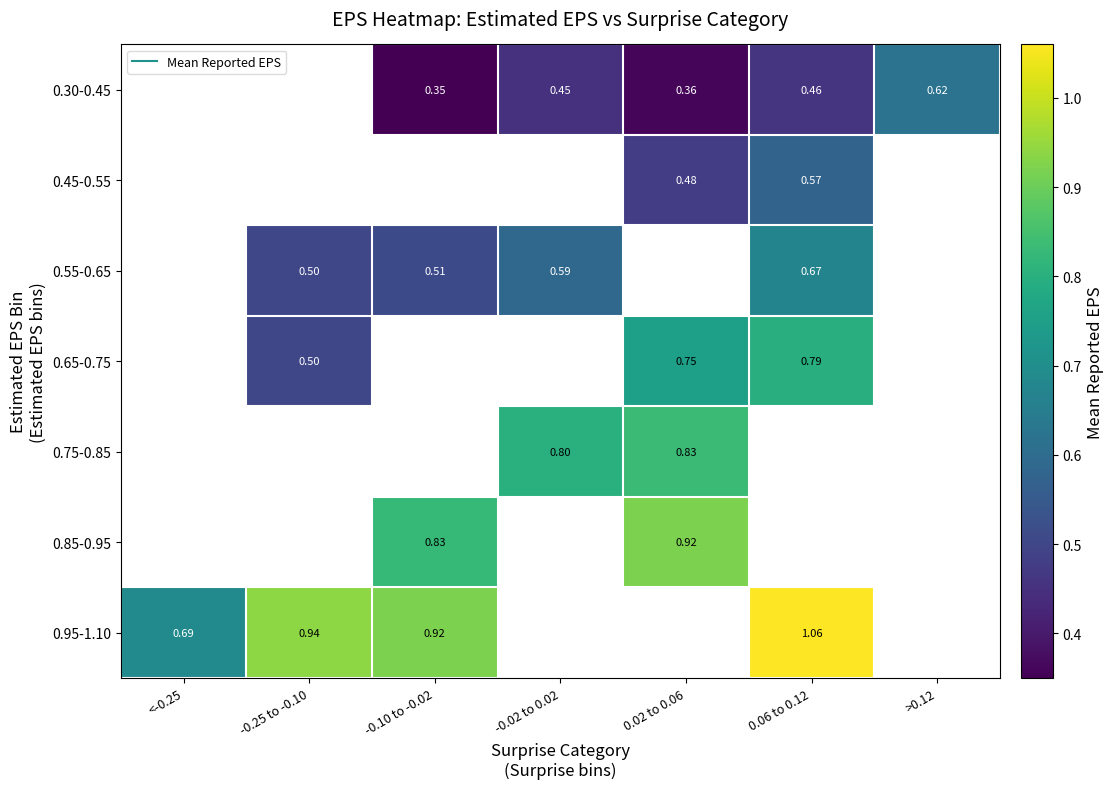

Which has a higher value, 0.02 to 0.06 or -0.02 to 0.02?

-0.02 to 0.02